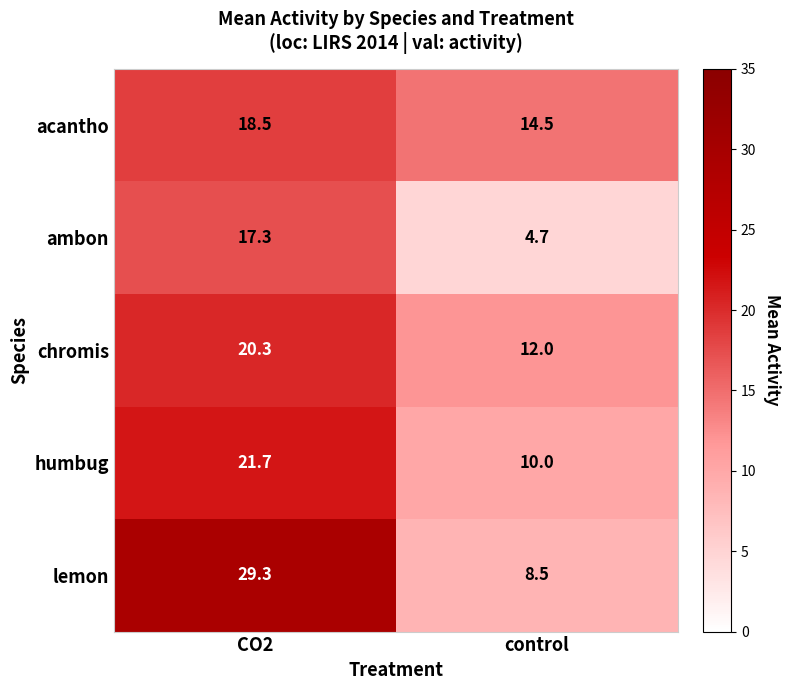

Is it true that acantho equals 14.5 at control?

True